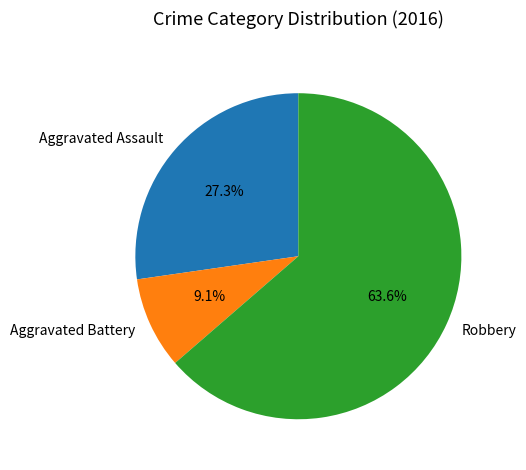

To the nearest percent, what is the average slice percentage?

33%